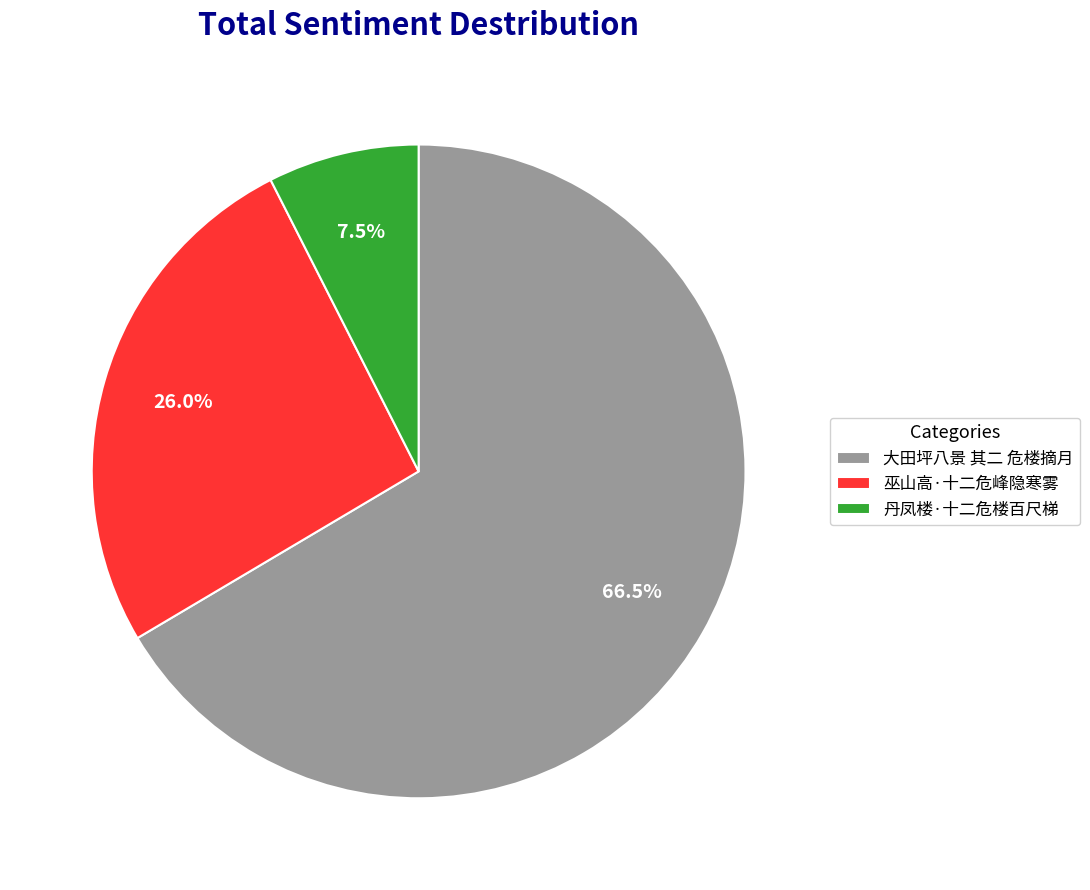

Which has a higher value, 丹凤楼·十二危楼百尺梯 or 巫山高·十二危峰隐寒雾?

巫山高·十二危峰隐寒雾